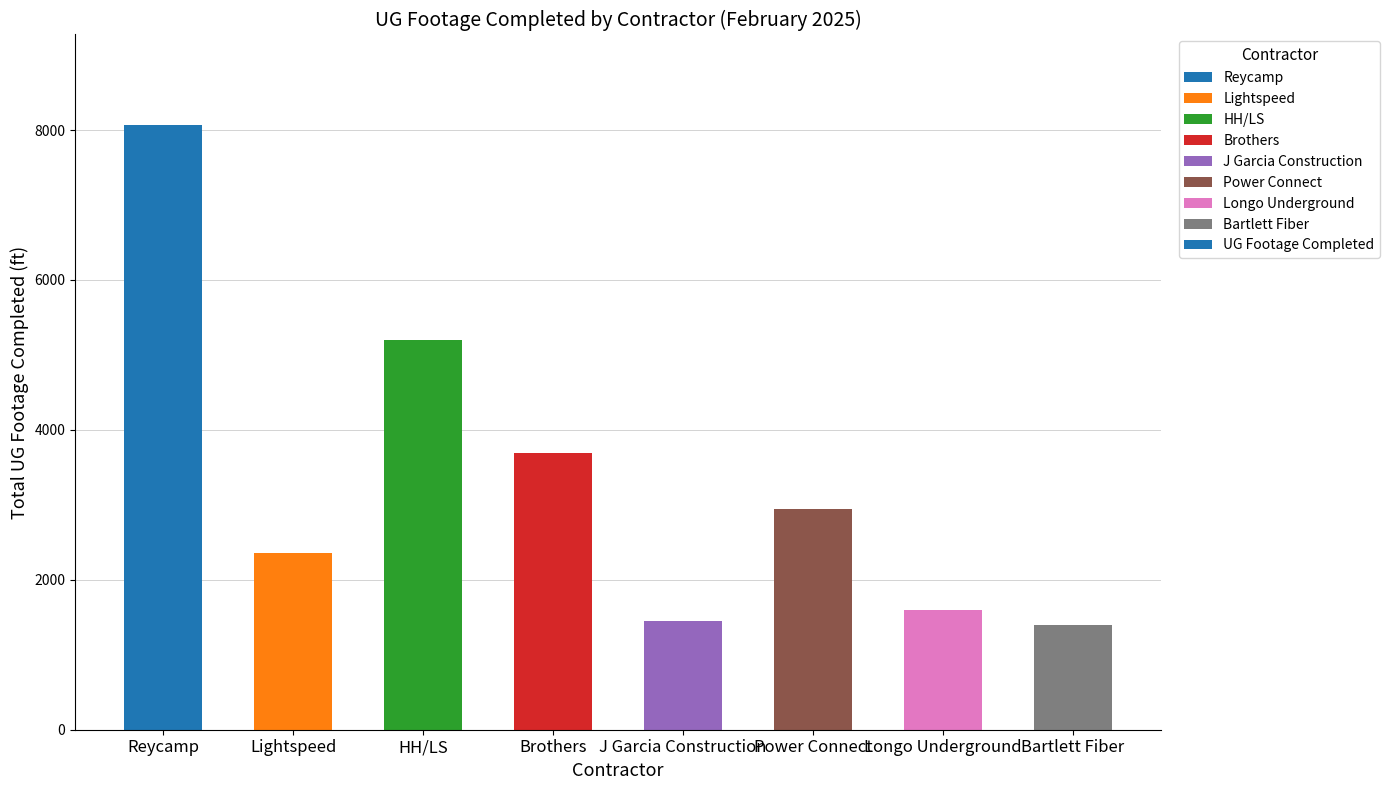

Is it true that the value at J Garcia Construction is 935?

False